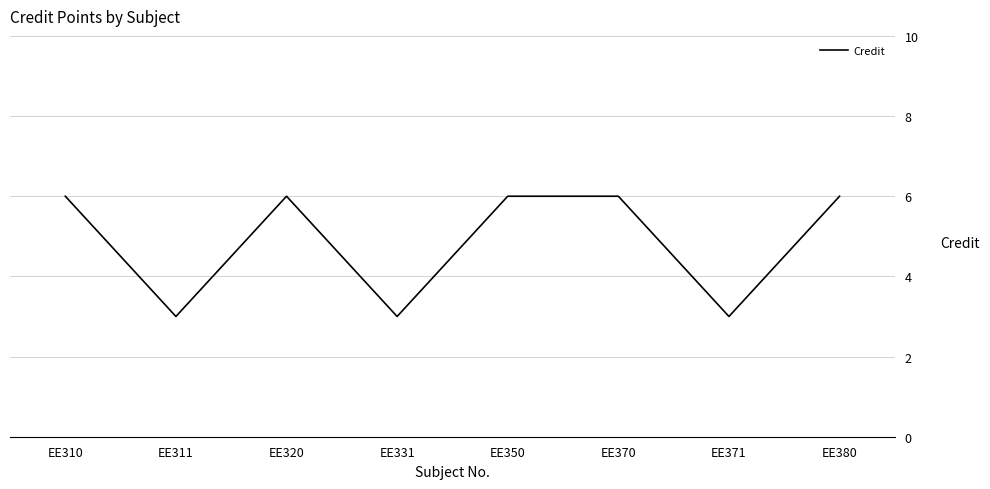

Approximately how many times larger is the value at EE310 compared to EE320?

1.0